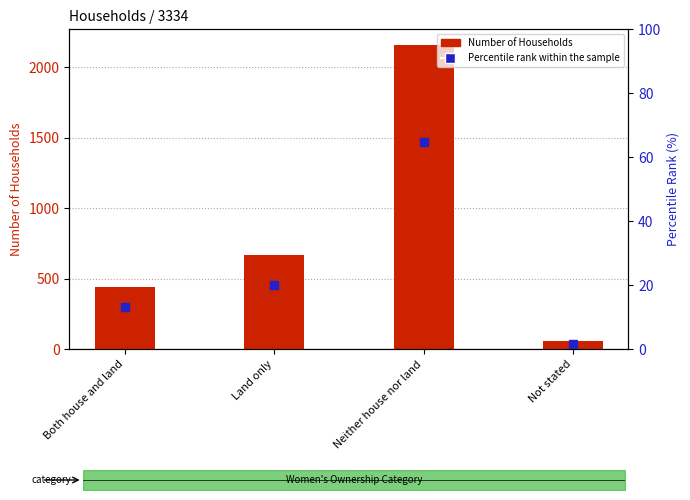

What is the average value of the Percentile (%) series?

25.0